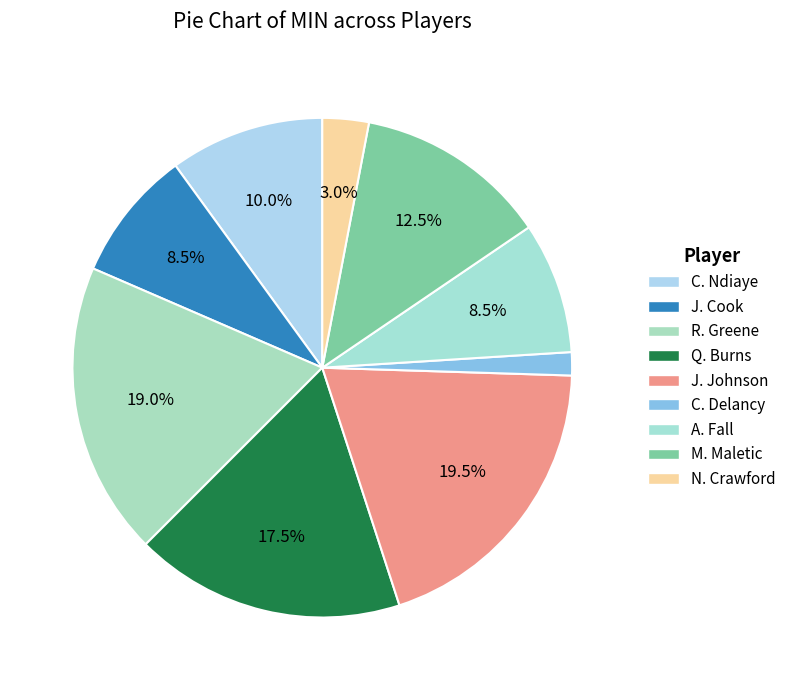

What percentage is NOT represented by J. Johnson?

80.5%